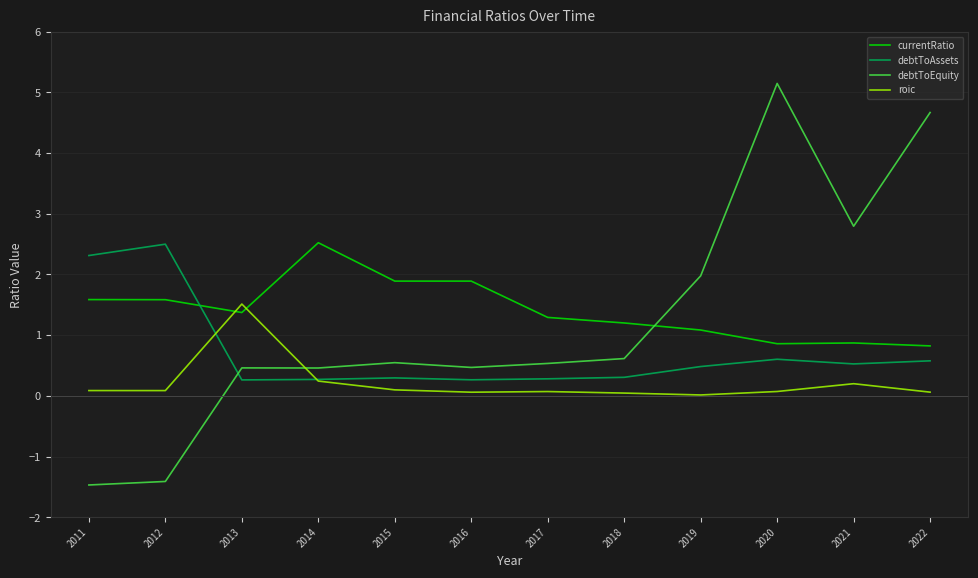

The value of currentRatio at 2018 is 1.2. True or false?

True